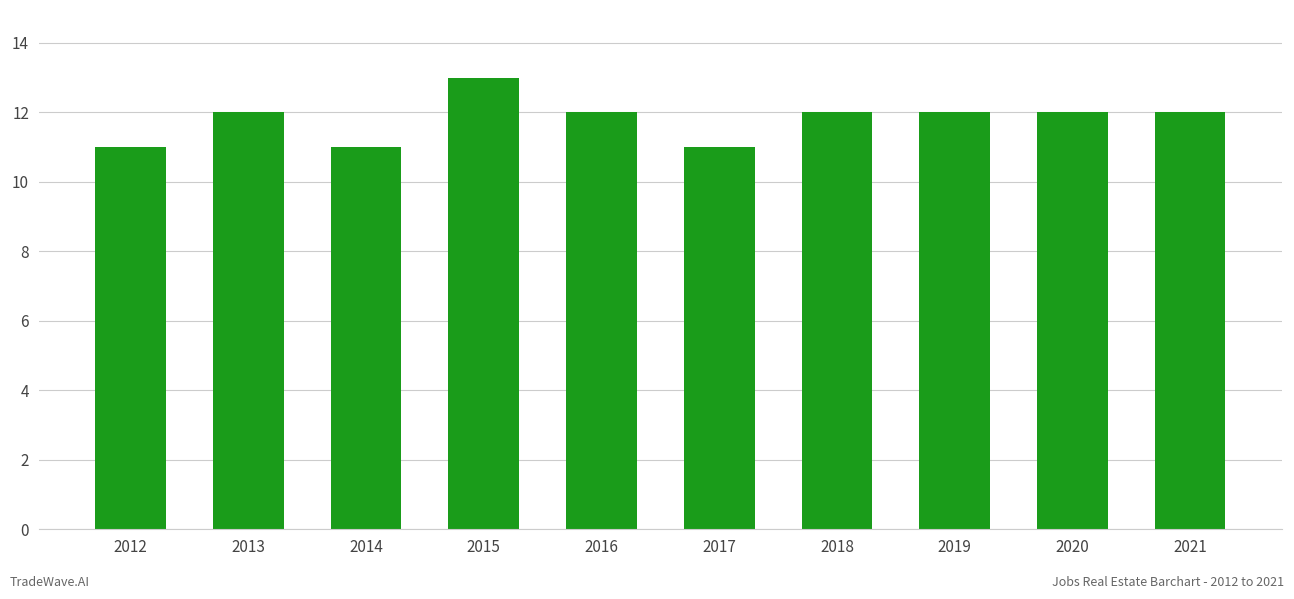

What value does the data have at 2012?

11